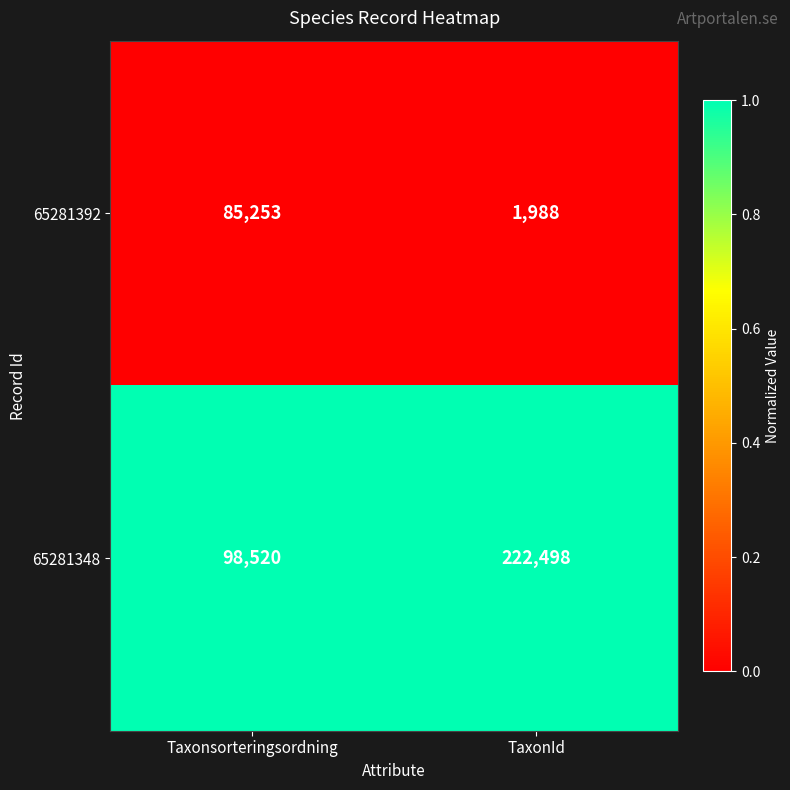

Rank the series by their average value, from highest to lowest.

65281348, 65281392